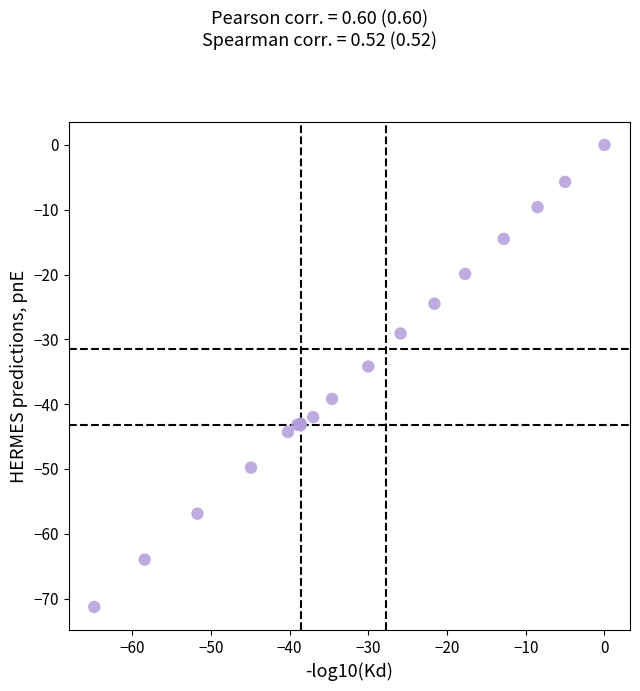

What Y value in the scatter plot is closest to -35?

-34.2